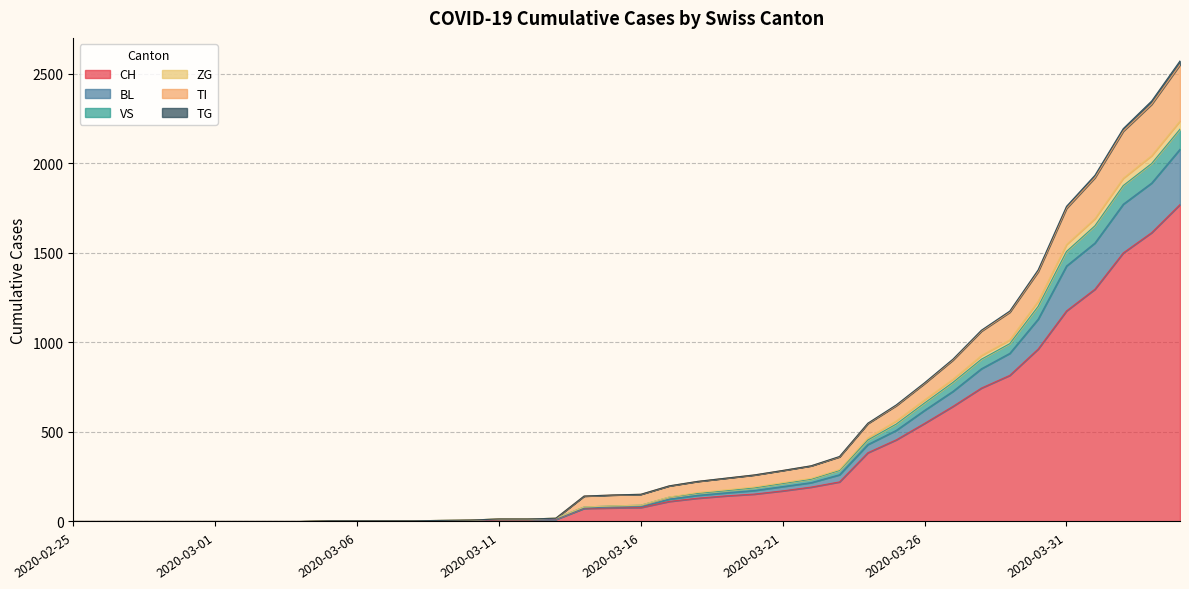

Does the chart display data point markers on the line(s)?

No